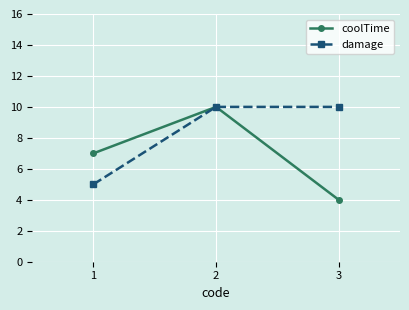

Is the value of coolTime at 1 greater than the value of damage at 3?

No